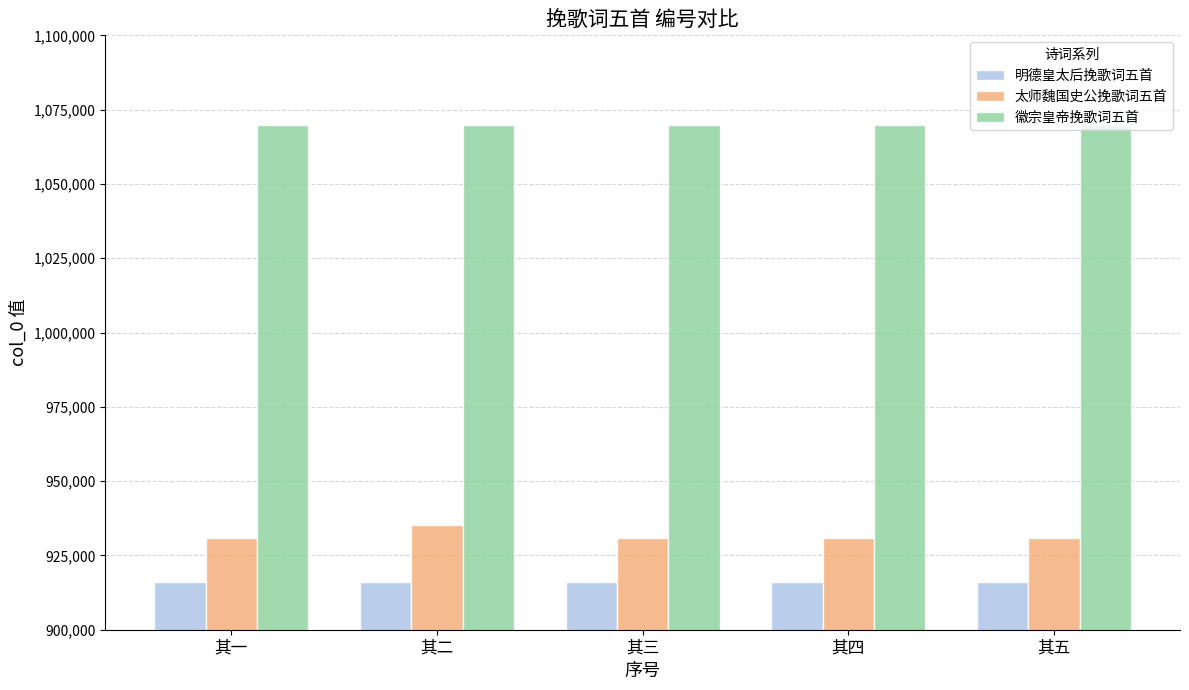

How many data points in 太师魏国史公挽歌词五首 are less than 930929?

2